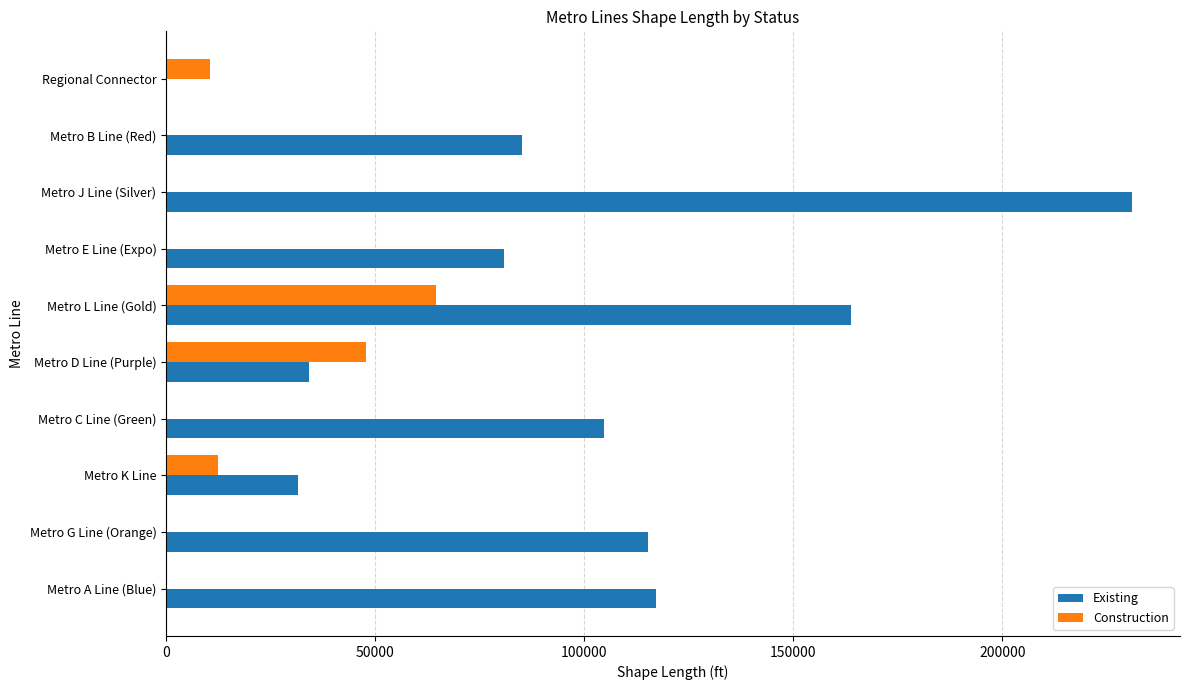

Read the Existing value at Metro D Line (Purple).

34128.6